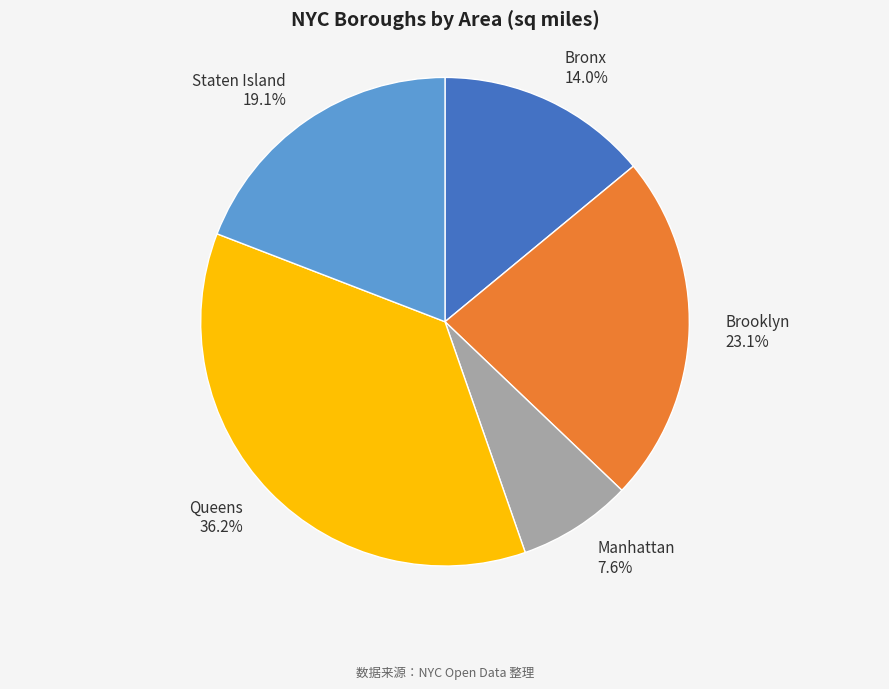

How many slices are in this pie chart?

5